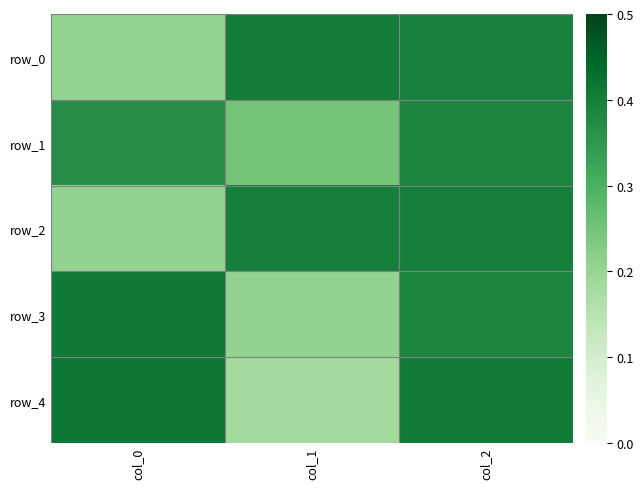

List the labels in order of row_1 value, smallest first.

col_1, col_0, col_2